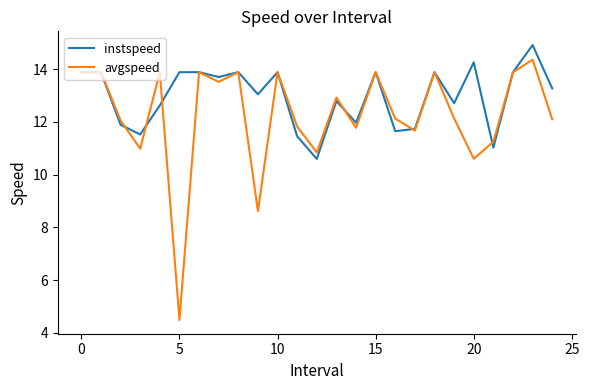

How many lines are shown in the chart?

2